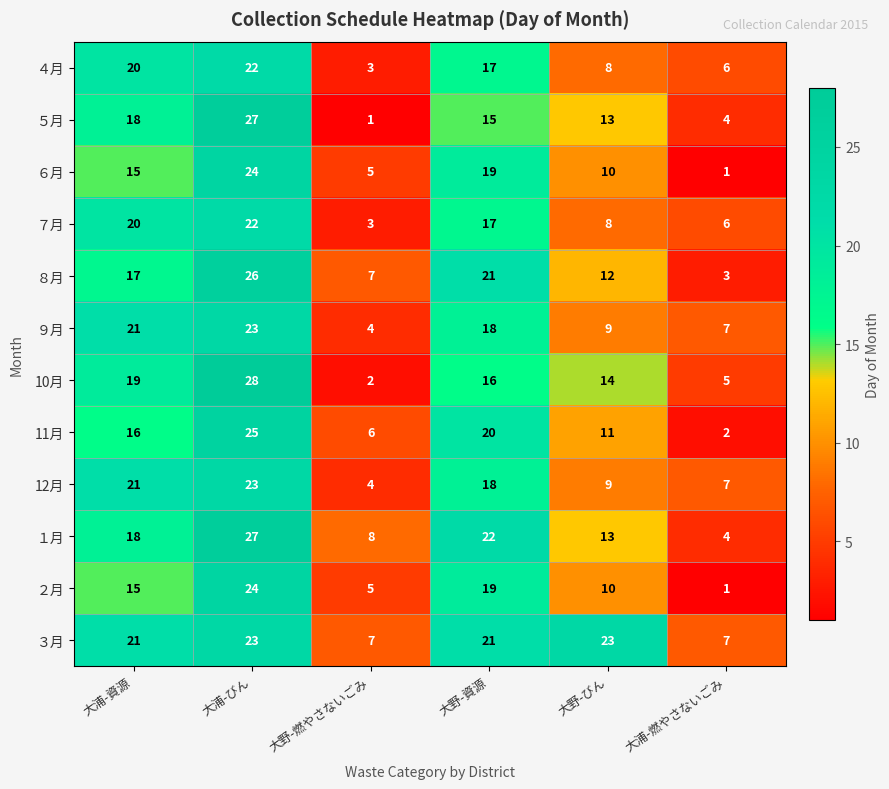

The ６月 series shows 5 at 大野-燃やさないごみ. True or false?

True